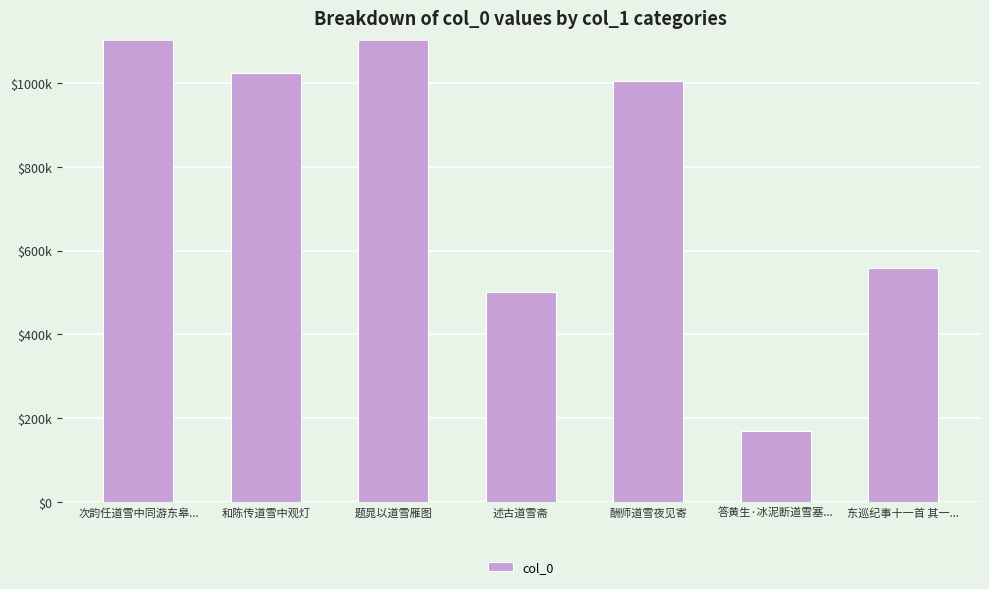

What is the change in value from 次韵任道雪中同游东皋... to 东巡纪事十一首 其一...?

-550911